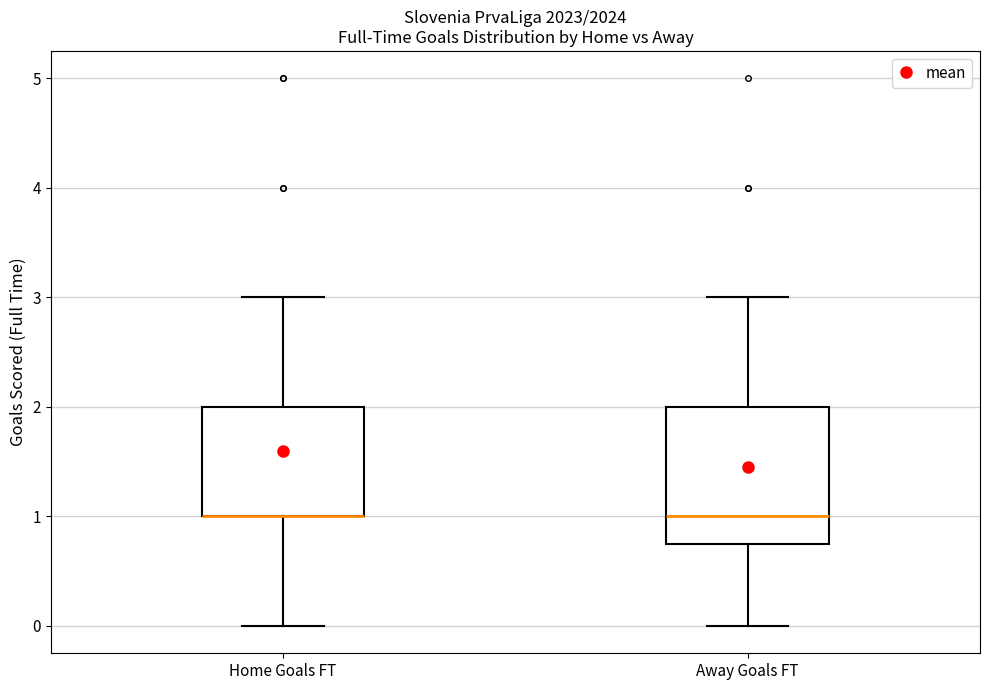

Where is the lower edge of the box for Home Goals FT on the y-axis? The values are not printed on the chart, so give them approximately, as read against the axis.

1.0